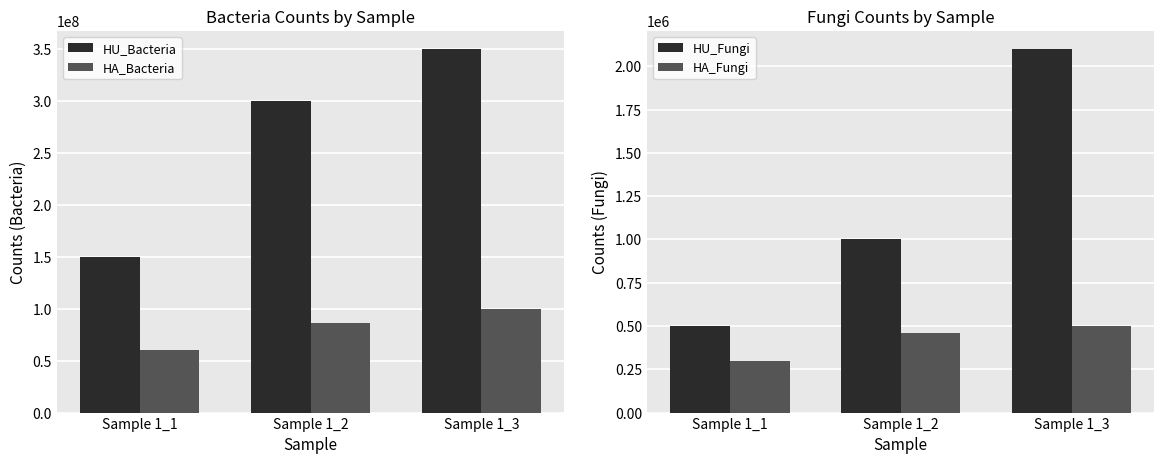

At which category is the sum across all series the highest?

Sample 1_3